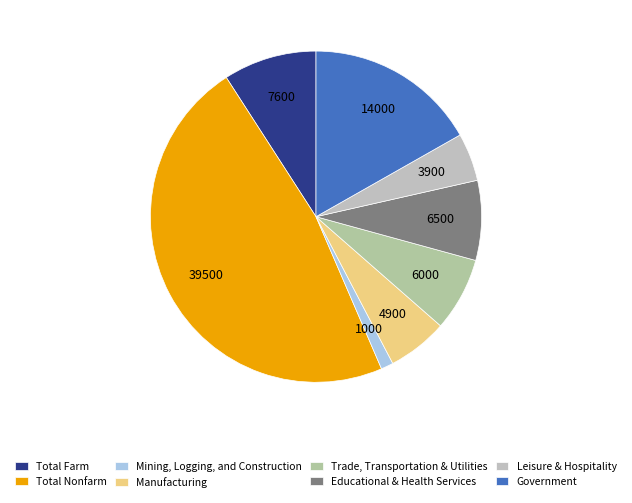

Count the number of slices in the pie.

8